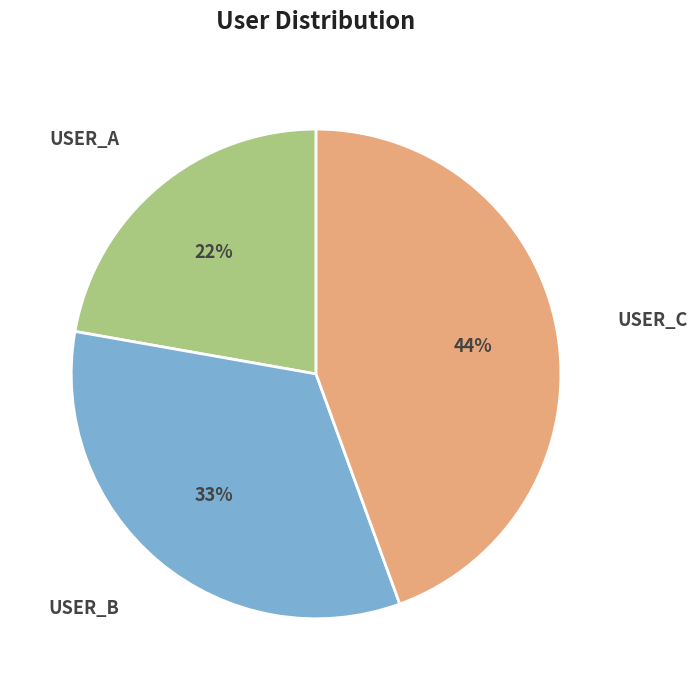

Which slice is the largest?

USER_C